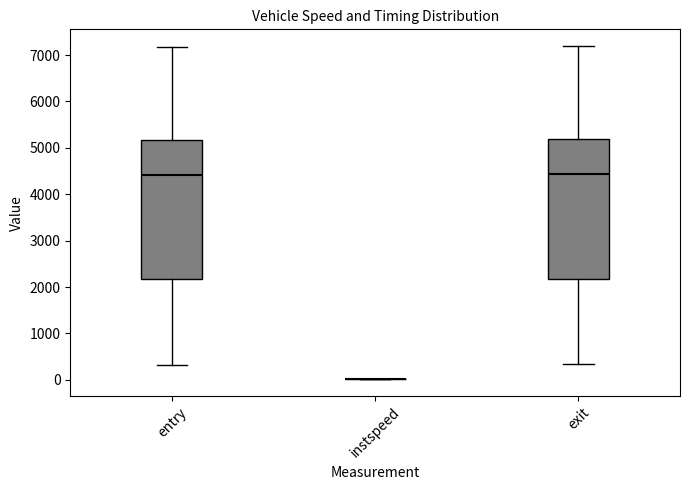

Reading left to right, transcribe this box plot: for each box, give where its median line is, the range the box spans, and where its two whiskers end, as read against the y-axis. The values are not printed on the chart, so give them approximately, as read against the axis.

entry: median 4400, box 2200 to 5200, whiskers 300 to 7200
instspeed: box collapsed to a line at 0, whiskers 0 to 0
exit: median 4400, box 2200 to 5200, whiskers 300 to 7200